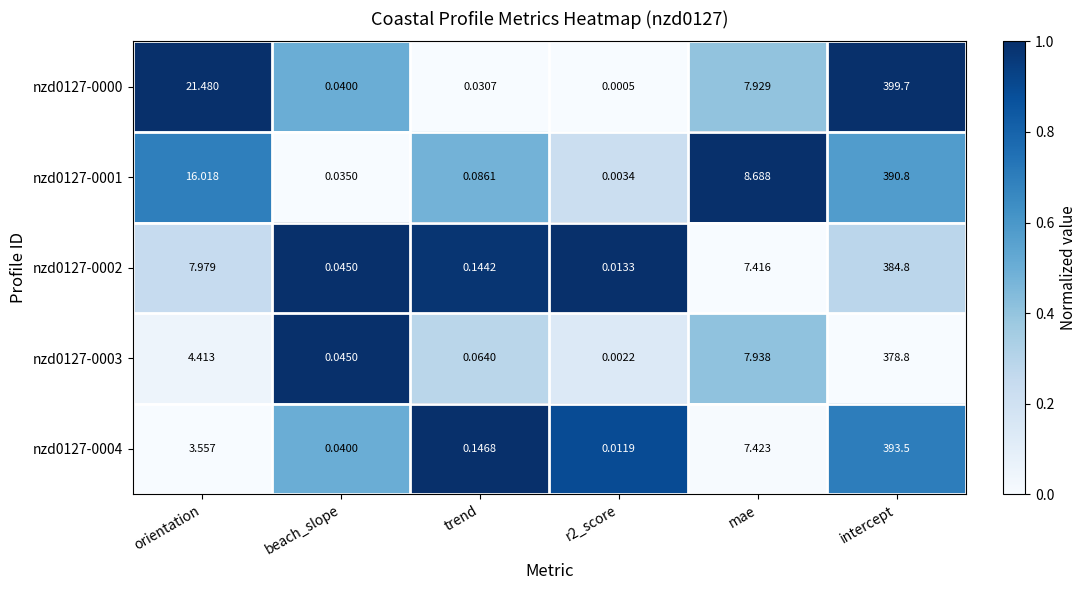

At which label is nzd0127-0002 closest to 192?

orientation